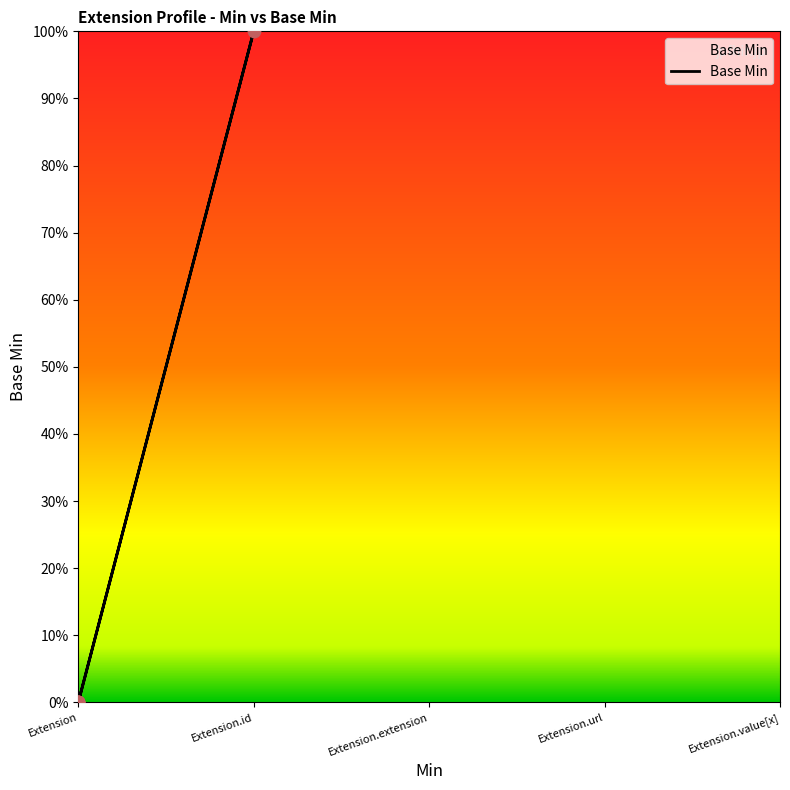

Which has a higher value, Extension or Extension?

Extension